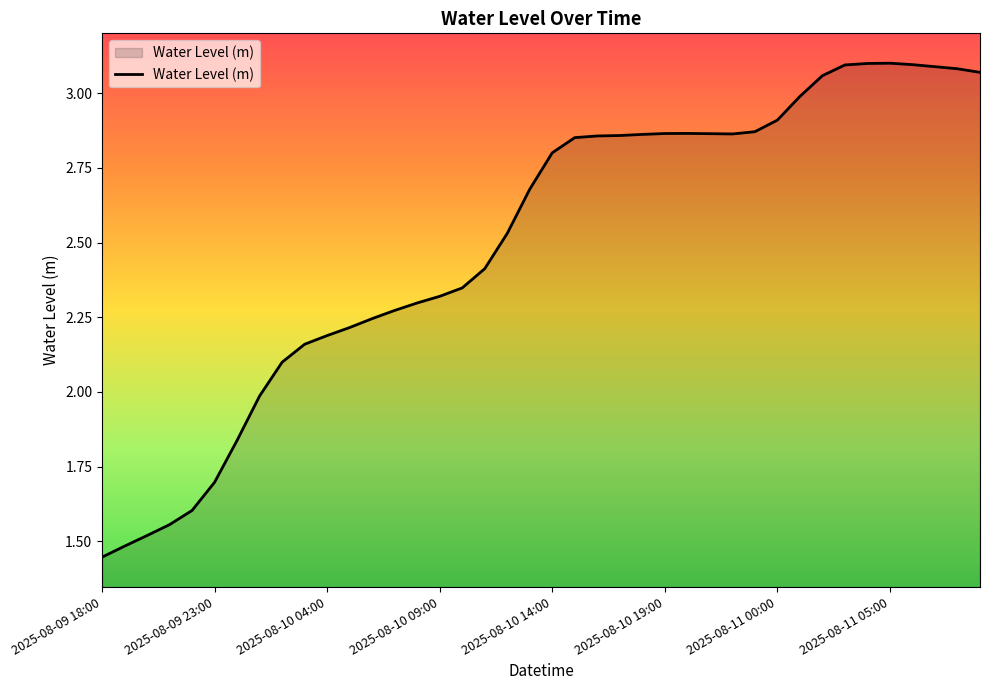

What is the difference between the maximum and minimum values?

1.7